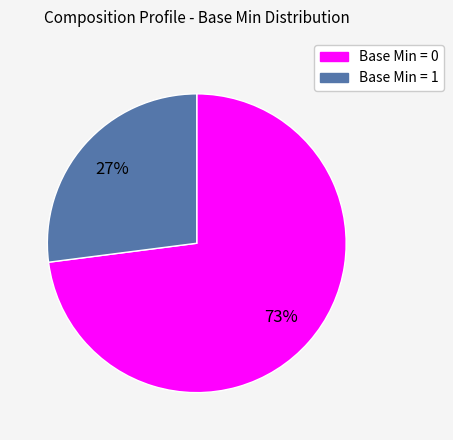

Count the number of slices in the pie.

2